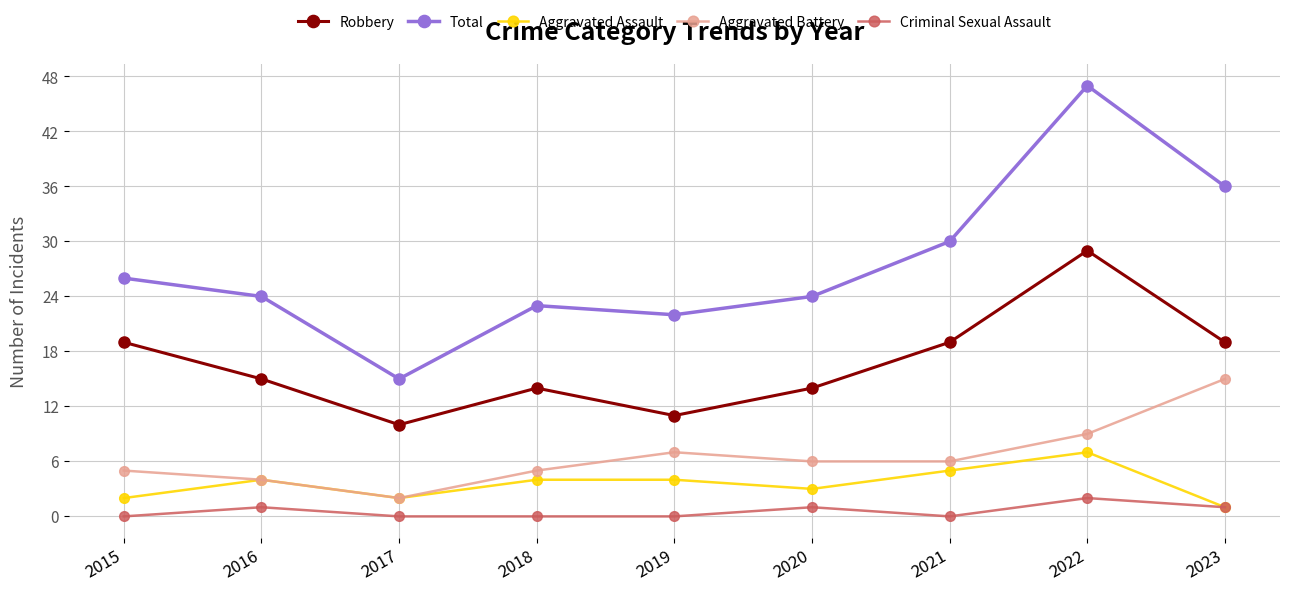

At which category does Aggravated Battery reach its first local valley?

2017